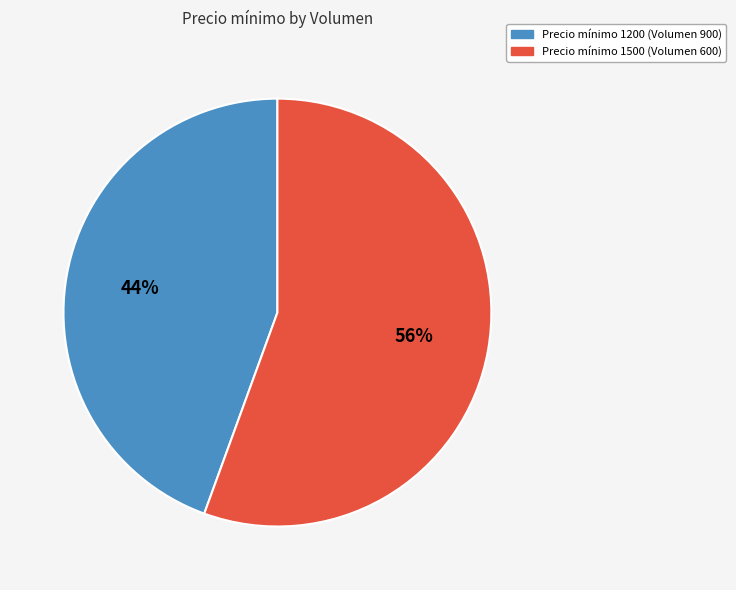

Is there any slice that represents more than half of the pie?

Yes